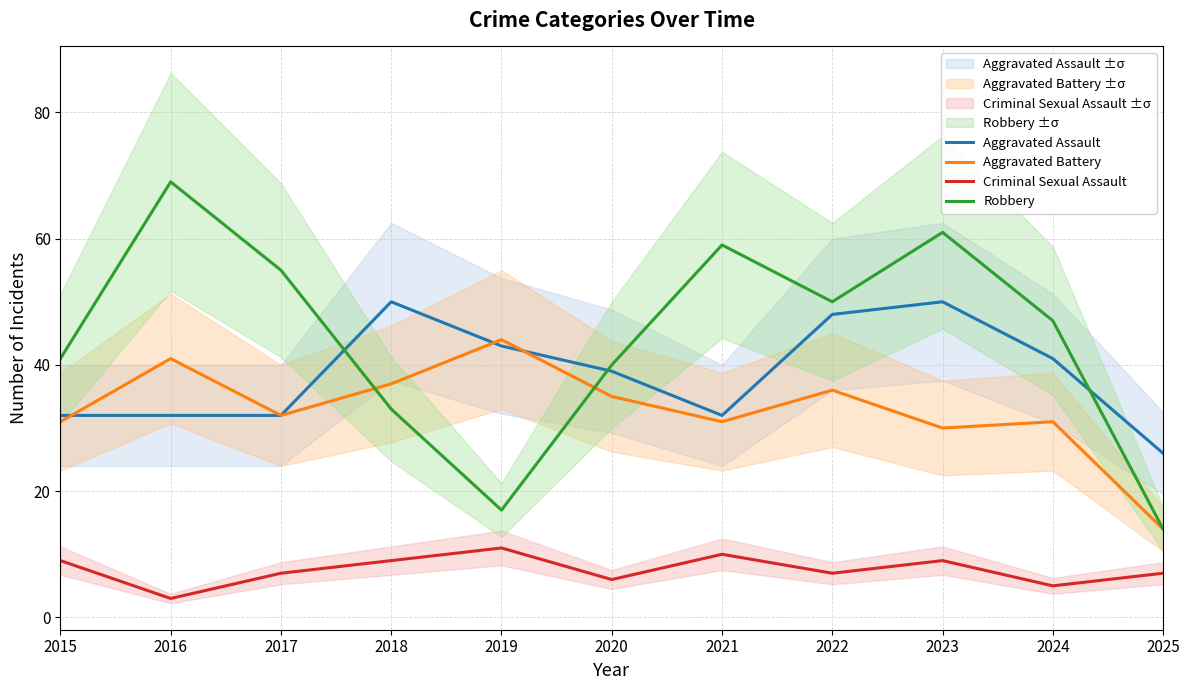

Is it true that Aggravated Assault equals 32 at 2021?

True